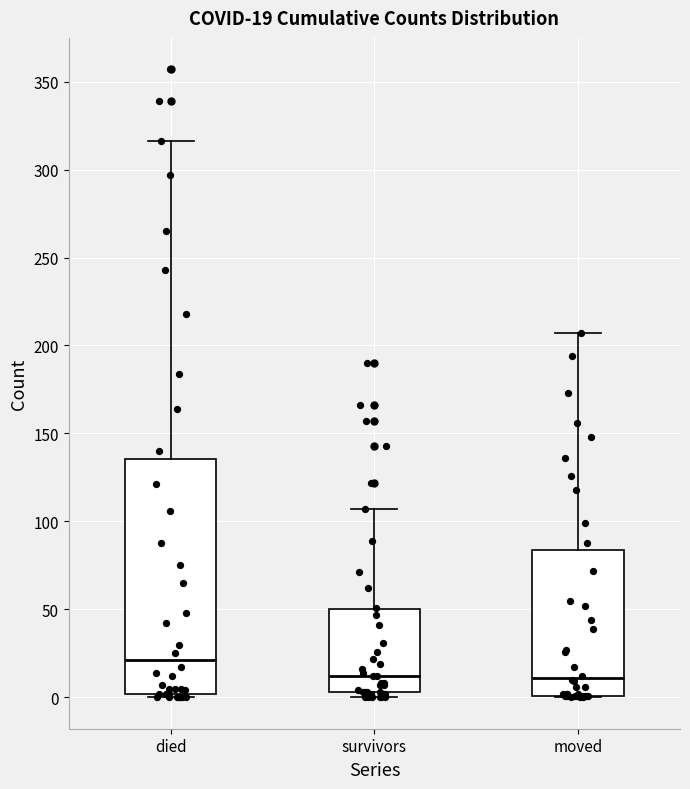

Which box's median line is the highest?

died